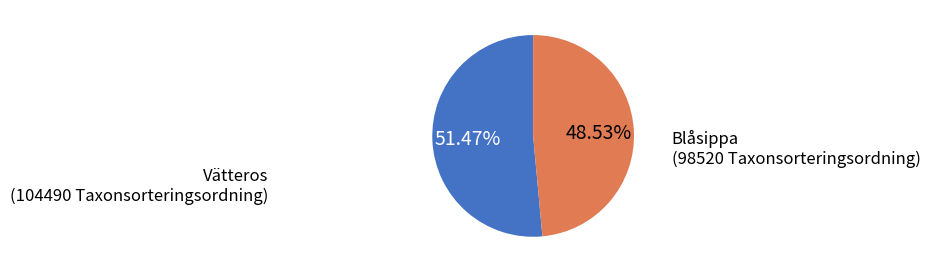

Count the number of slices in the pie.

2